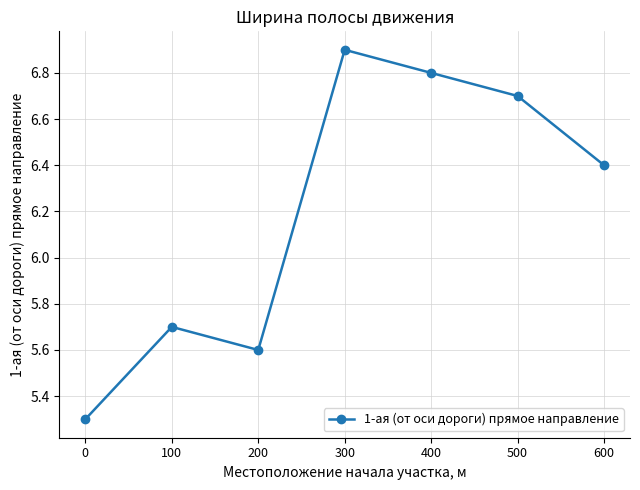

What is the sum of all values?

43.4